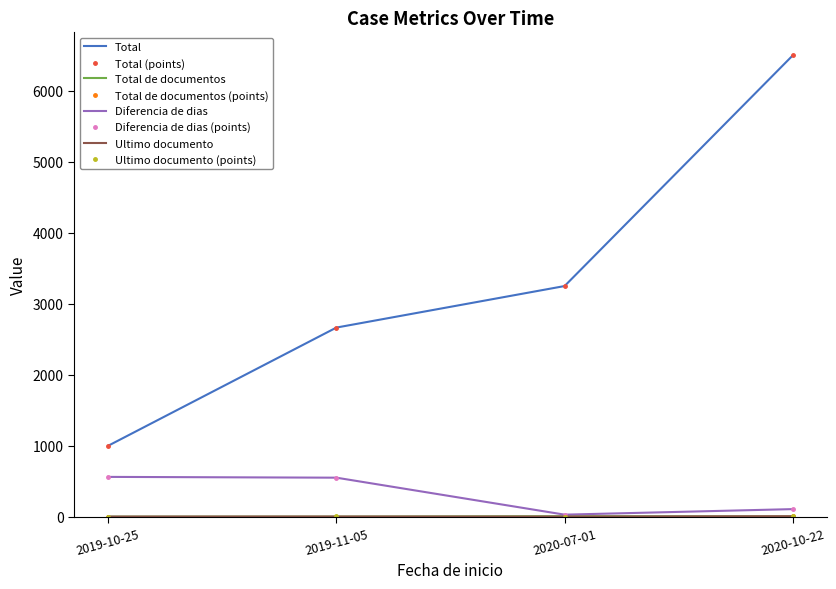

Is this an area chart (filled region under the line)?

No